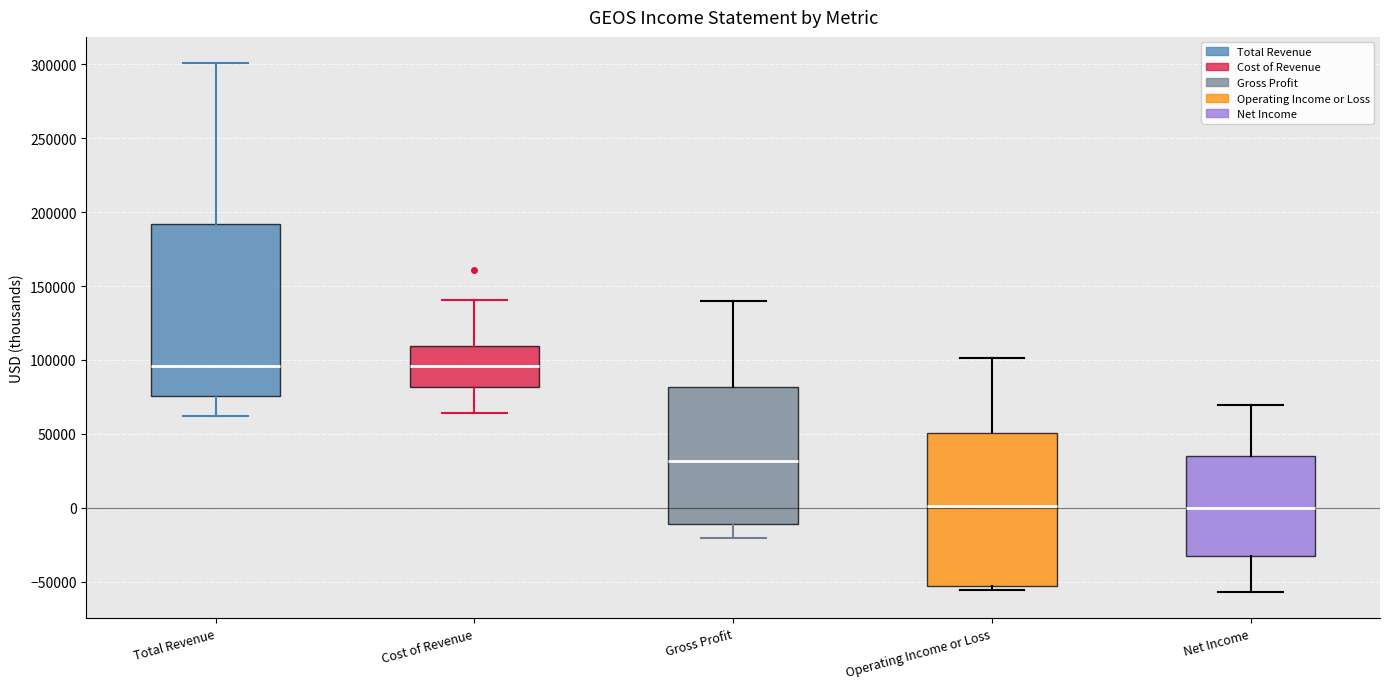

Which box is the tallest, from its lower edge to its upper edge?

Total Revenue